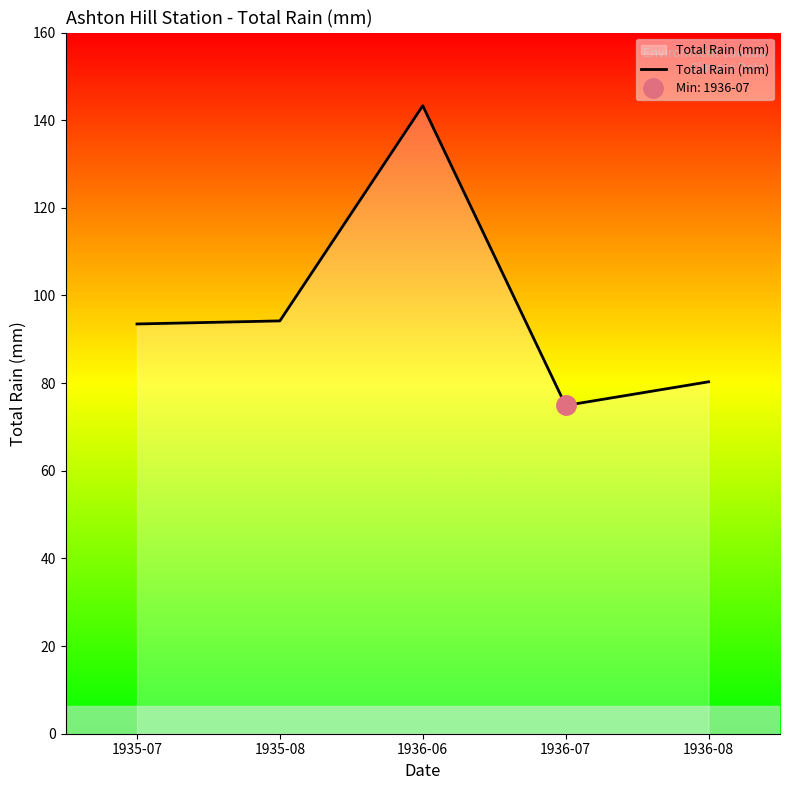

How many interior local peaks (higher than both neighbors) does the data have?

1